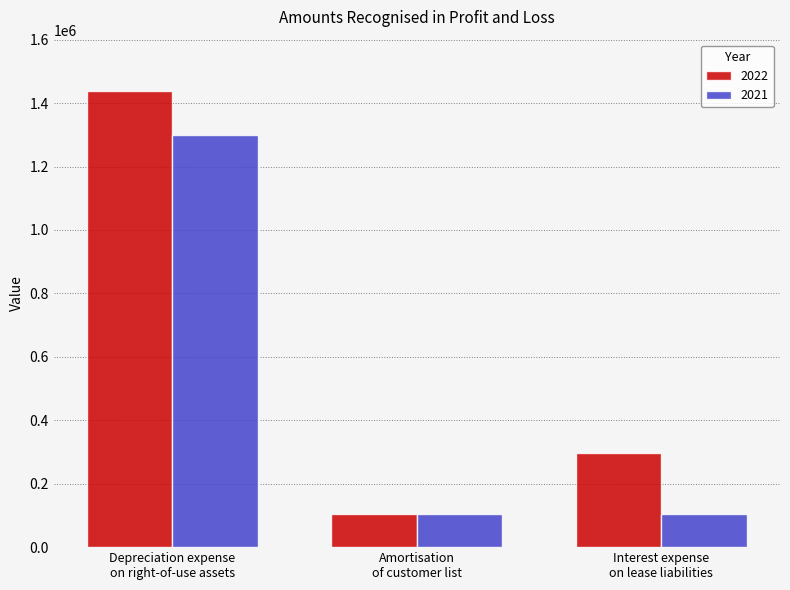

The value of 2022 at Interest expense
on lease liabilities is 99029. True or false?

False